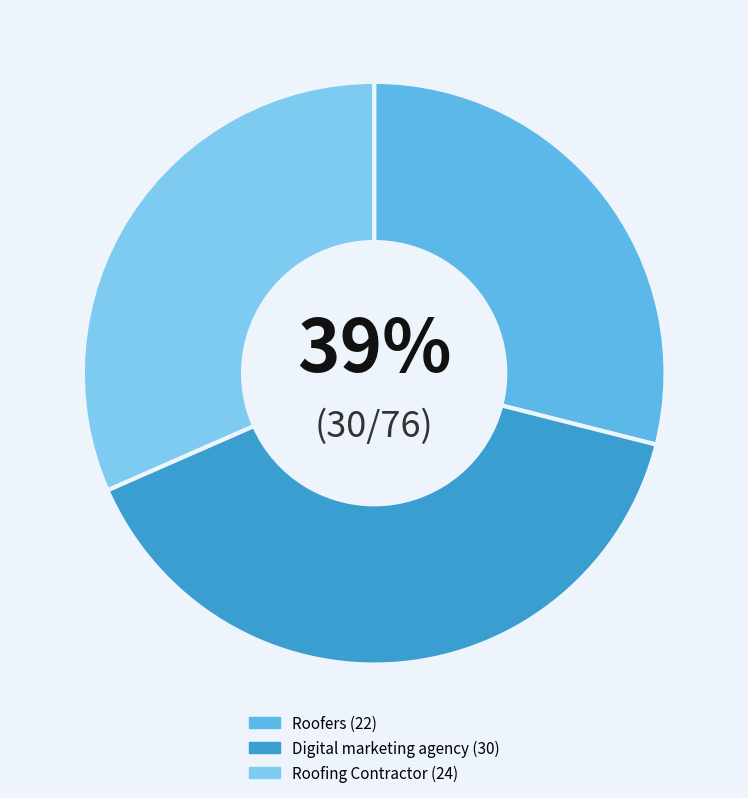

How many slices are in this pie chart?

3